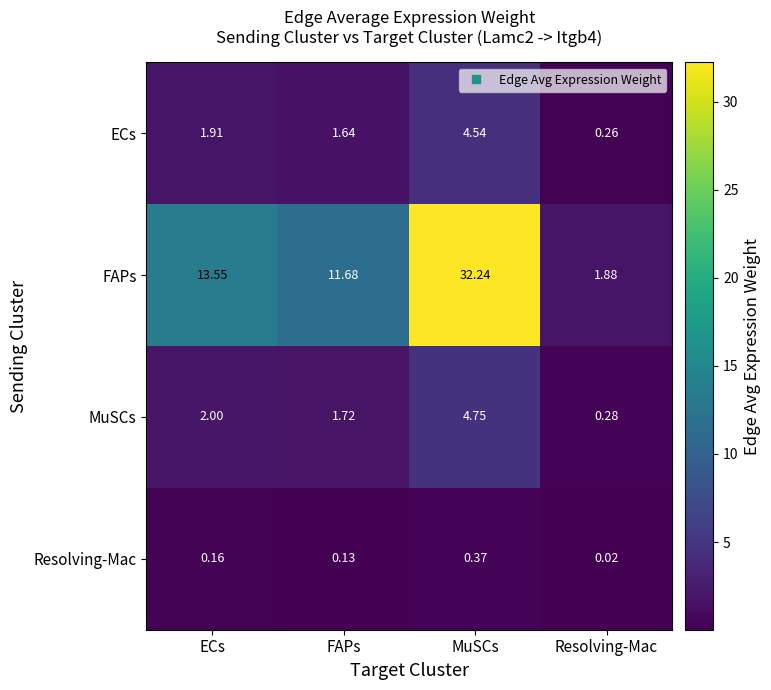

At which label is Resolving-Mac closest to 0?

Resolving-Mac